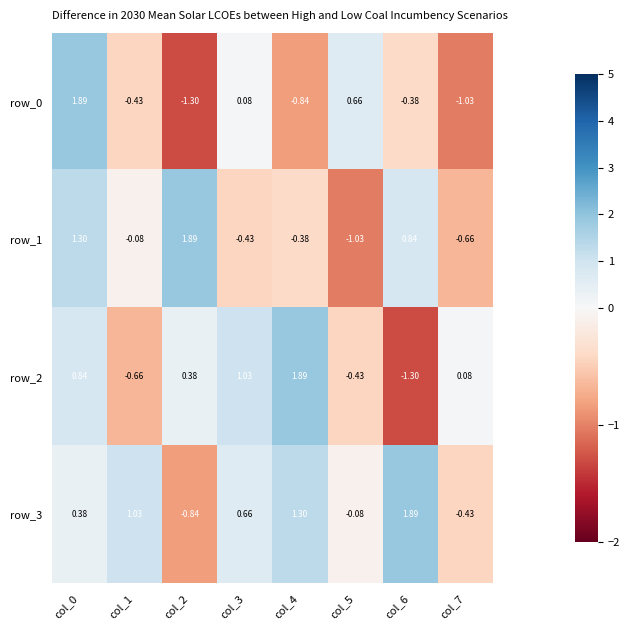

At which label does row_1 first exceed 0?

col_0